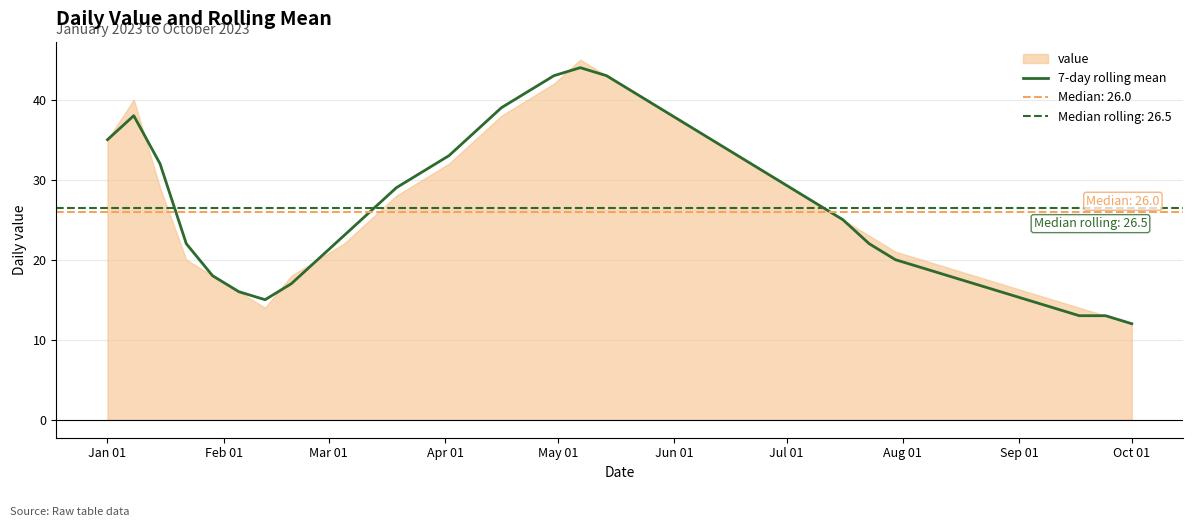

Which category has the lowest value in the value series?

Oct 01